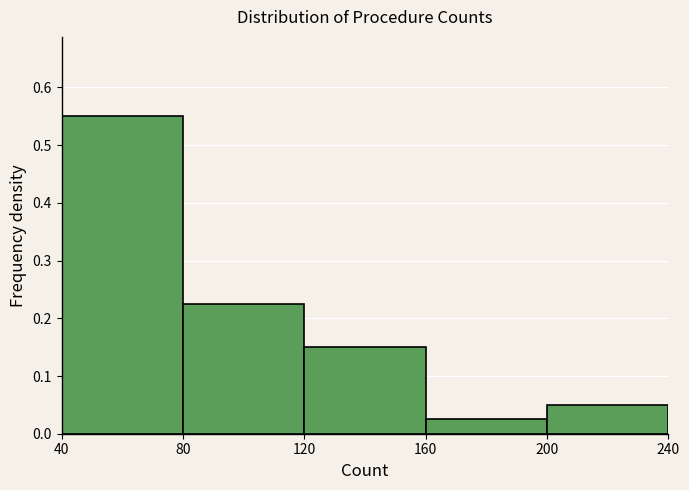

Reading left to right, transcribe this chart: for each bar, give the range it covers on the x-axis and its height. The values are not printed on the chart, so give them approximately, as read against the axis.

40 to 80: 0.55
80 to 120: 0.23
120 to 160: 0.15
160 to 200: 0.03
200 to 240: 0.05